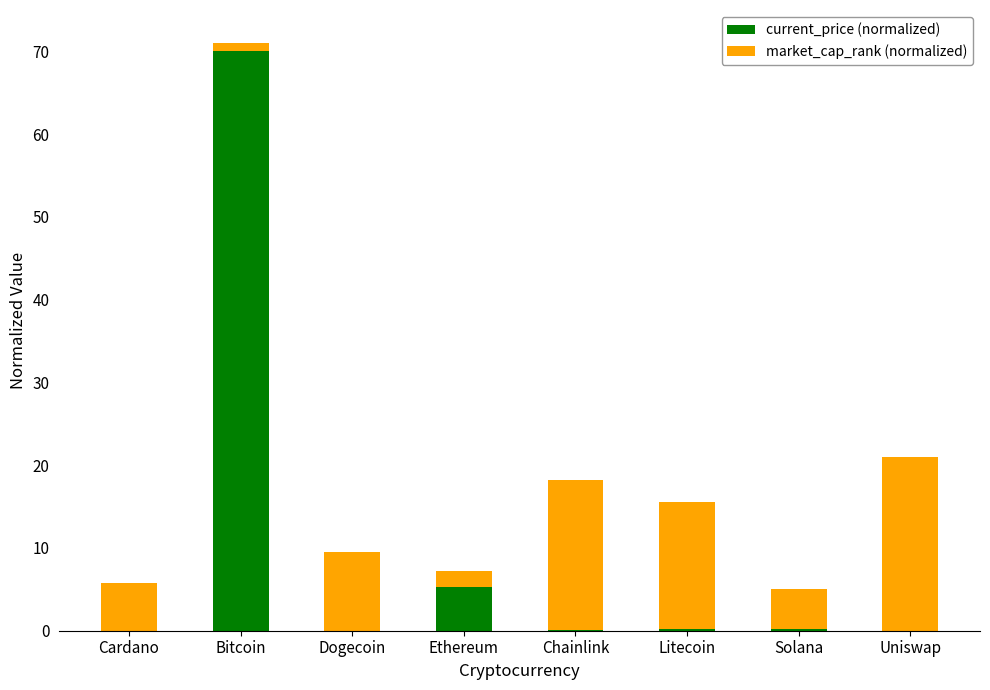

True or false: current_price (normalized) has a value of 0.0 at Uniswap.

True